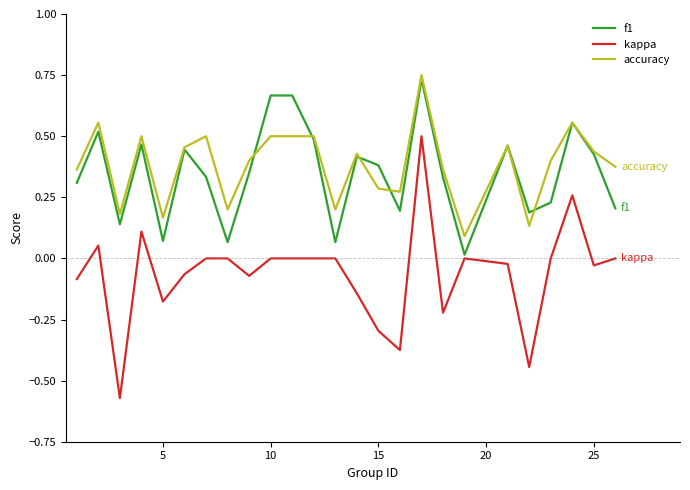

What is the sum of all f1 values?

8.7